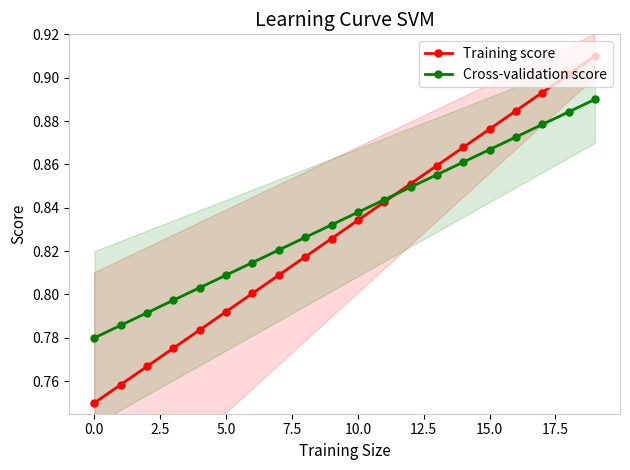

At which category is the sum across all series the highest?

19